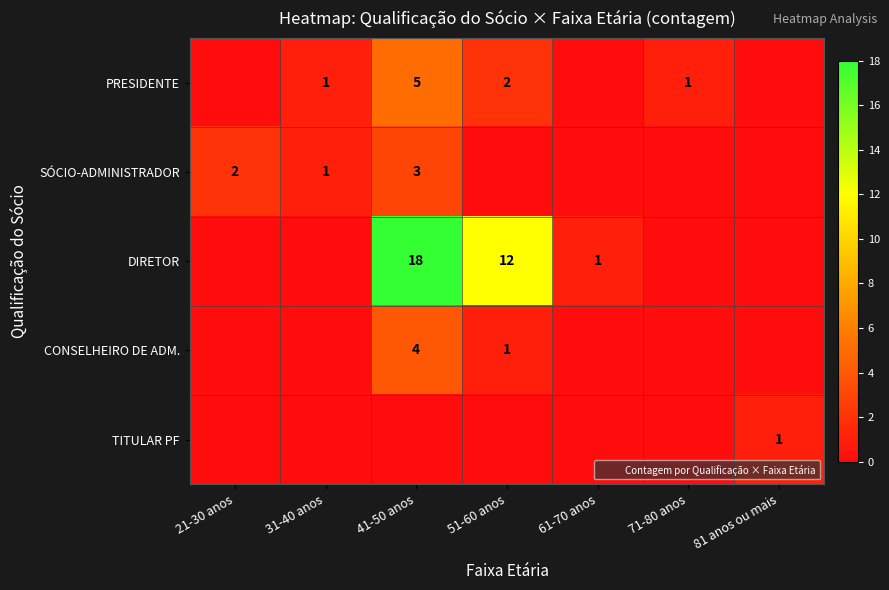

How many values in DIRETOR are above zero?

3